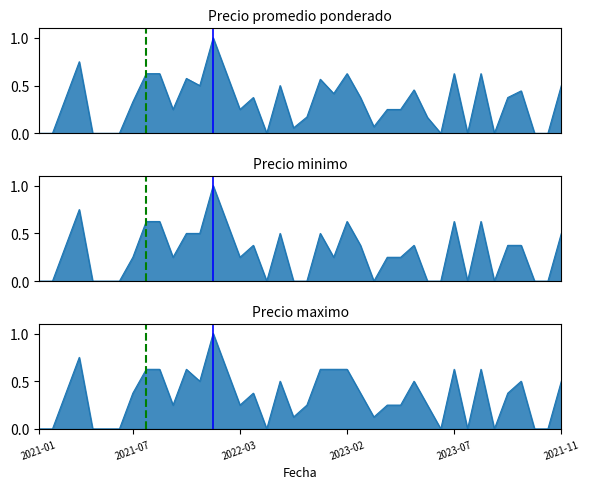

How many positive values does the Precio minimo series have?

25